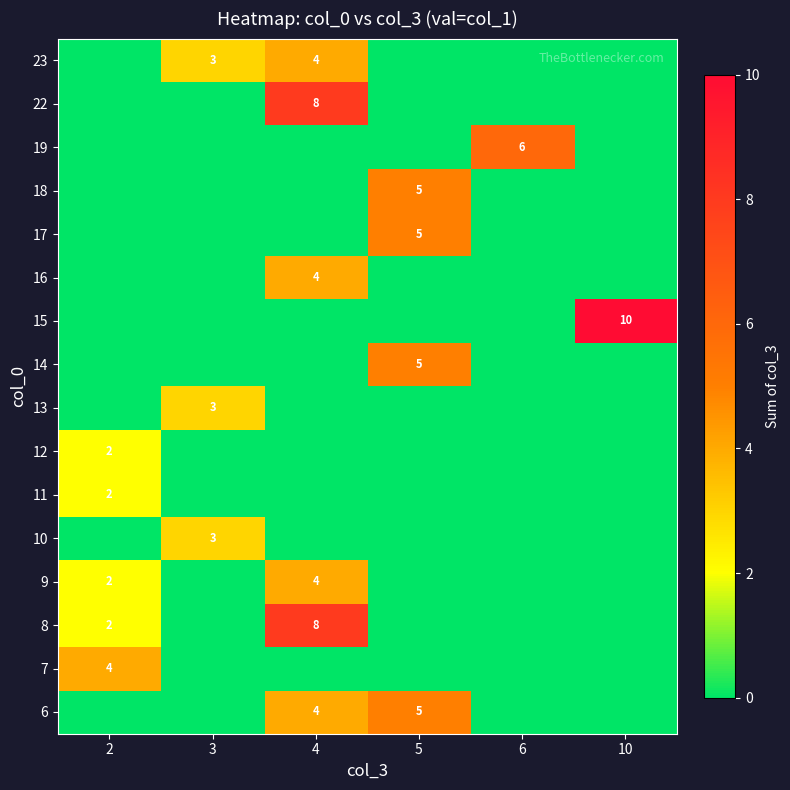

At which category is the sum across all series the highest?

4